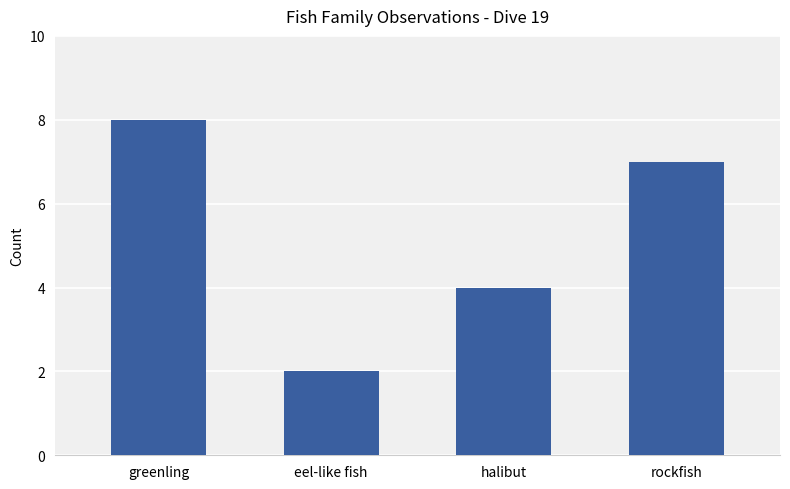

At which category does the chart reach its peak across all series?

greenling